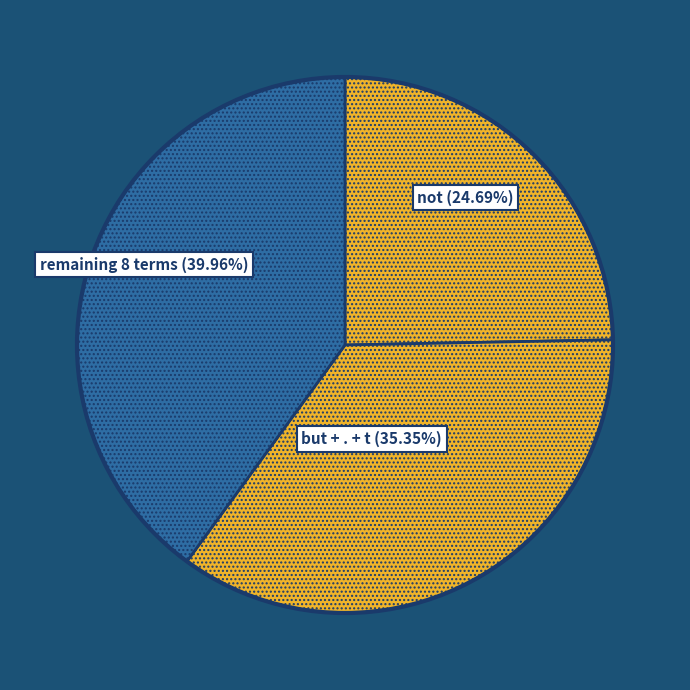

Count the number of slices in the pie.

3